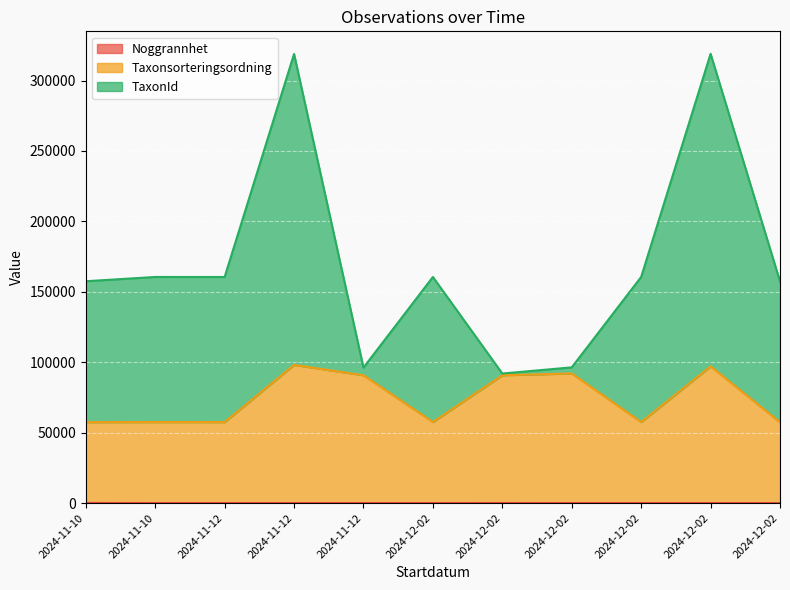

Between 2024-11-12 and 2024-12-02, which series saw the biggest shift?

Taxonsorteringsordning